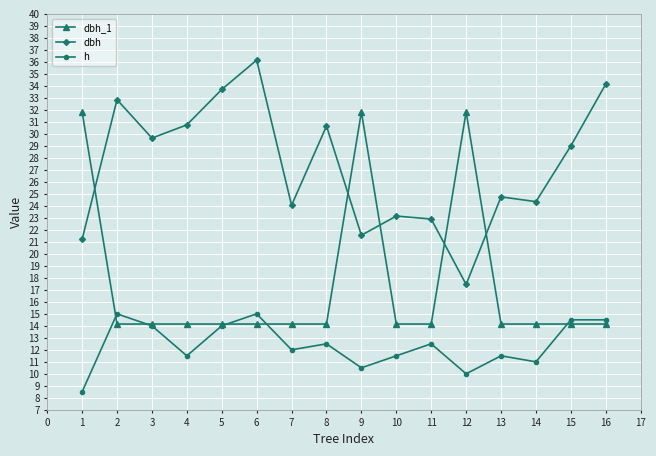

What is the difference between the highest and lowest values at 1?

23.3